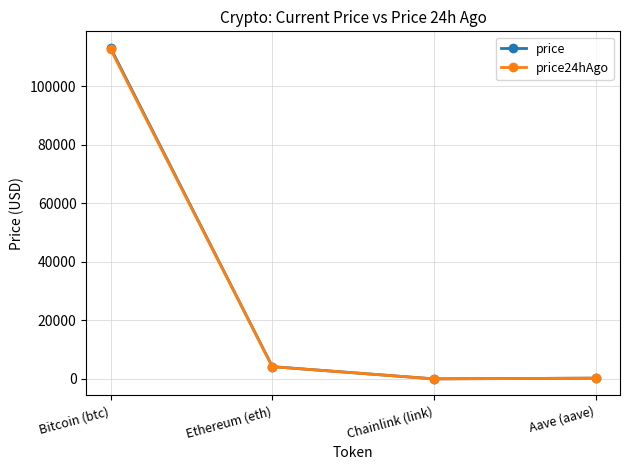

What is the average value of the price series?

29388.9